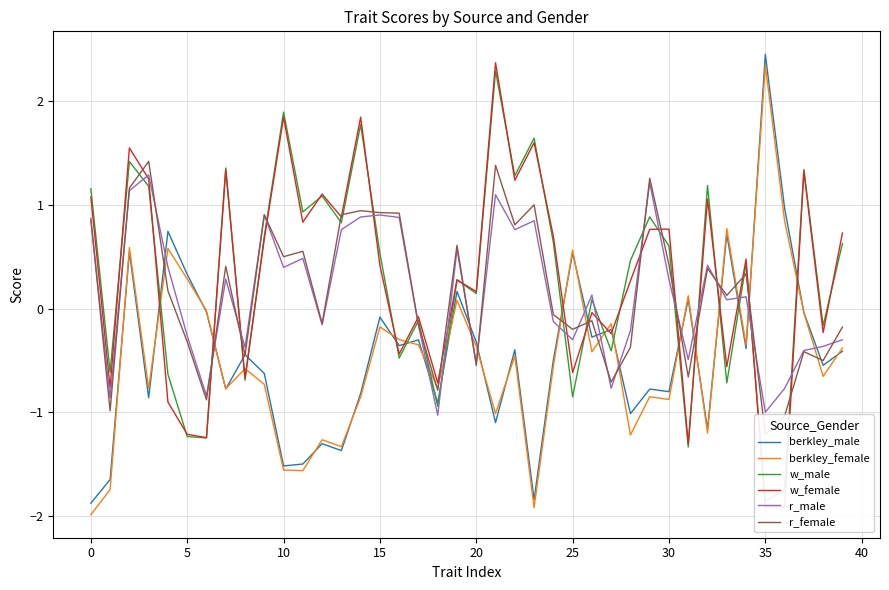

In berkley_female, how many points are higher than both neighbors (excluding endpoints)?

13